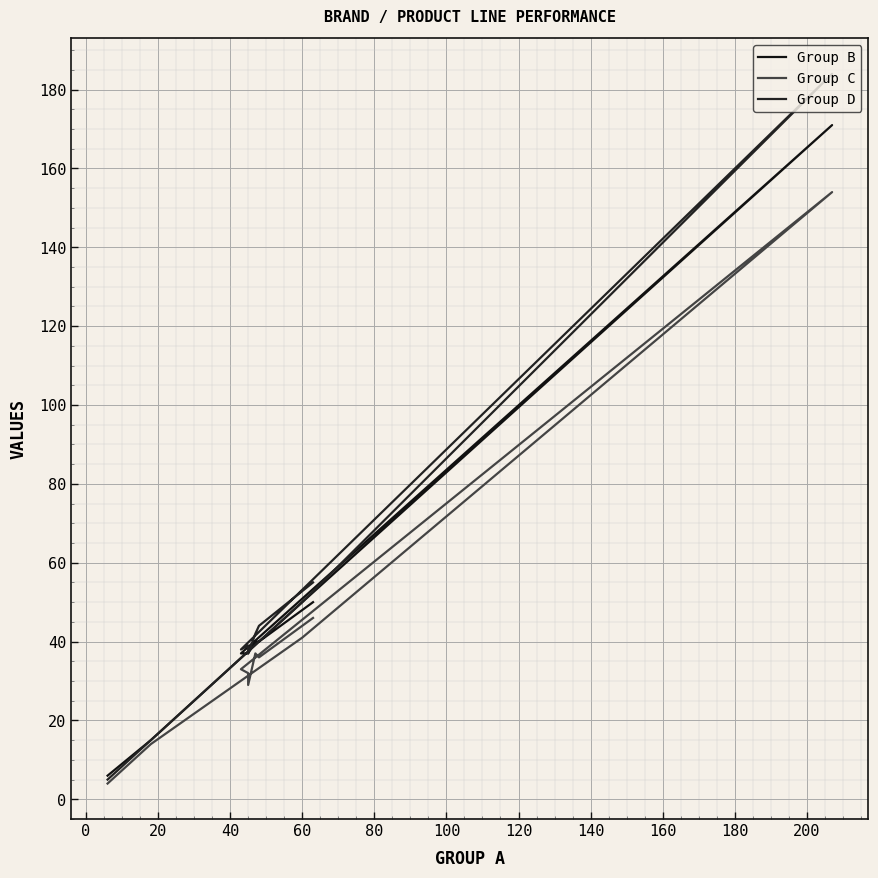

Rank the series by their average value, from highest to lowest.

Group D, Group B, Group C